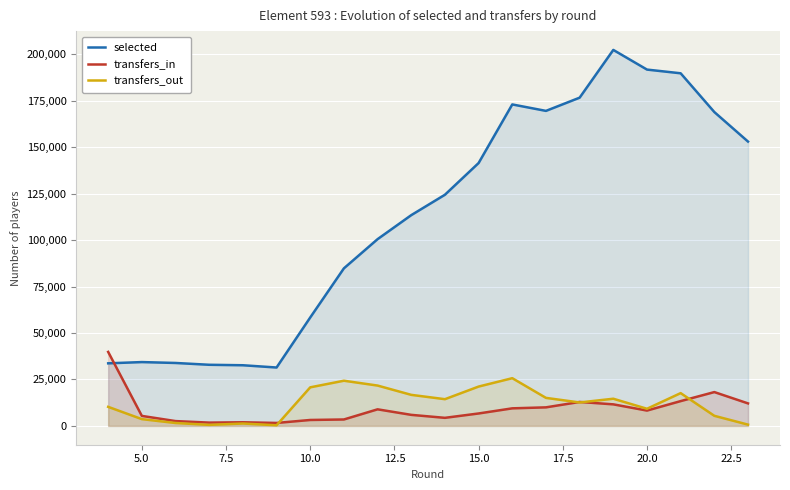

What is the average value of the selected series?

112330